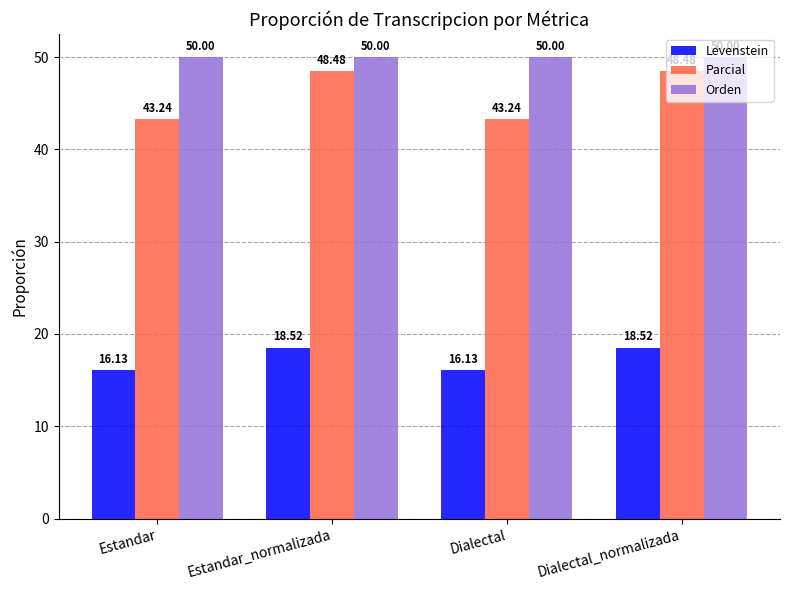

What is the total value across all series at Estandar_normalizada?

117.0